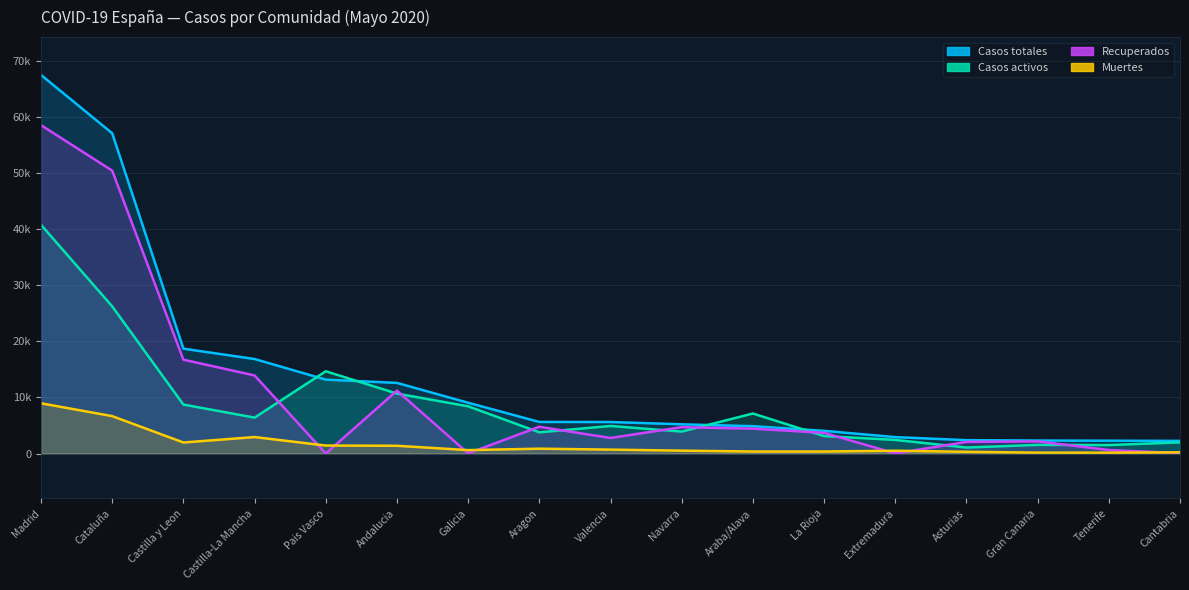

List the series in order of their peak value, highest first.

Casos totales, Recuperados, Casos activos, Muertes